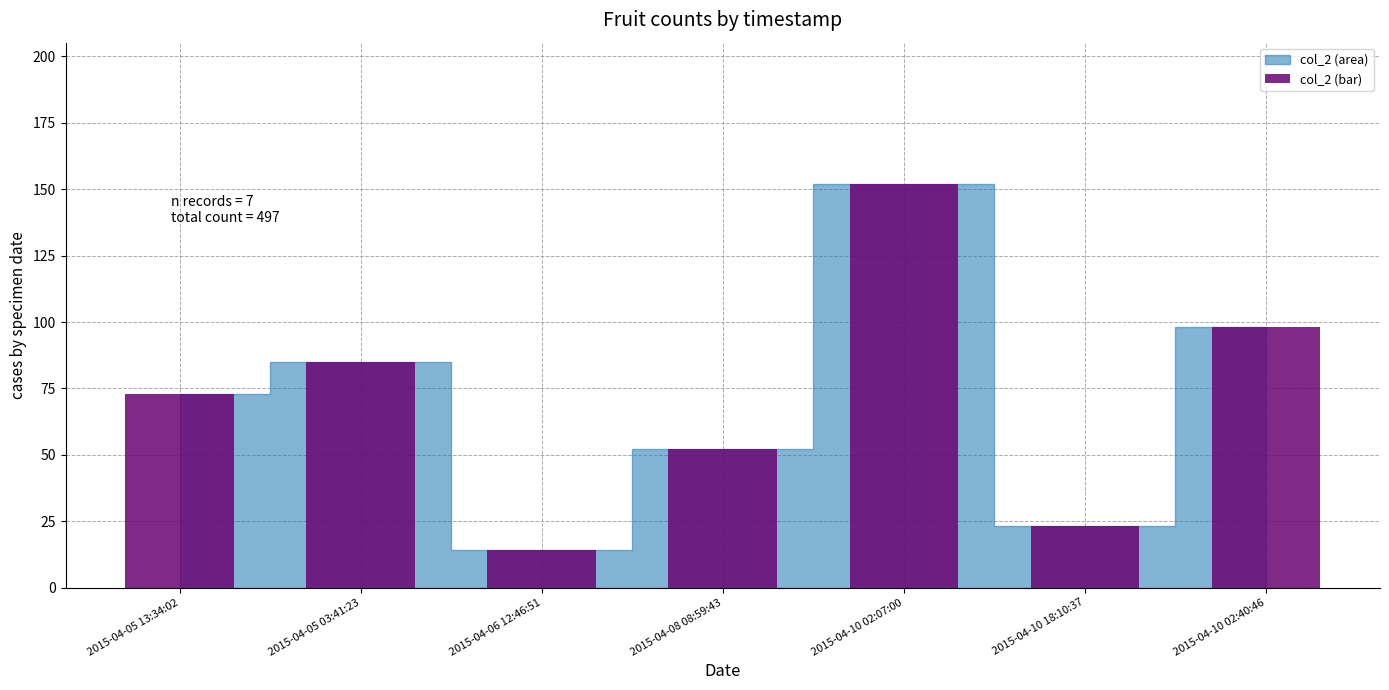

How many values are below 73?

3